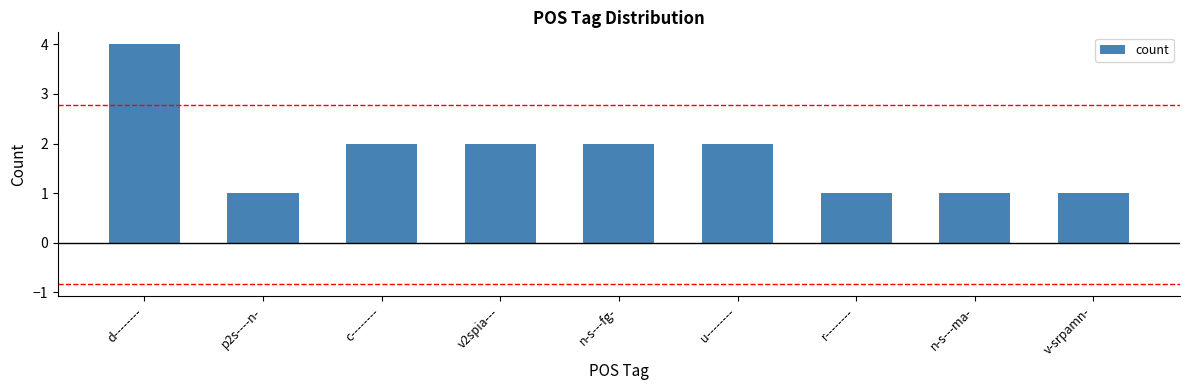

What position from the right is n-s---ma-?

2